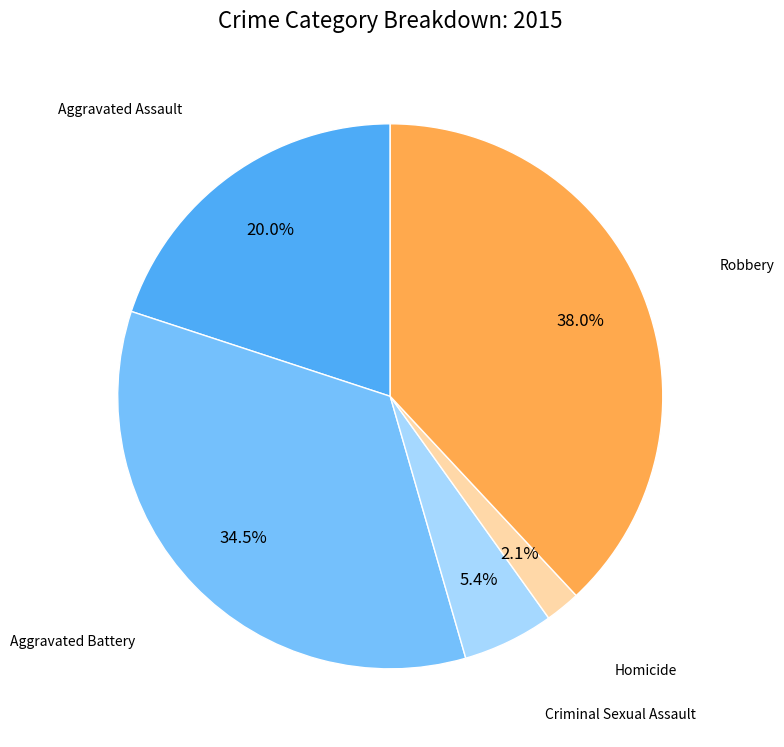

Does any single category account for the majority?

No